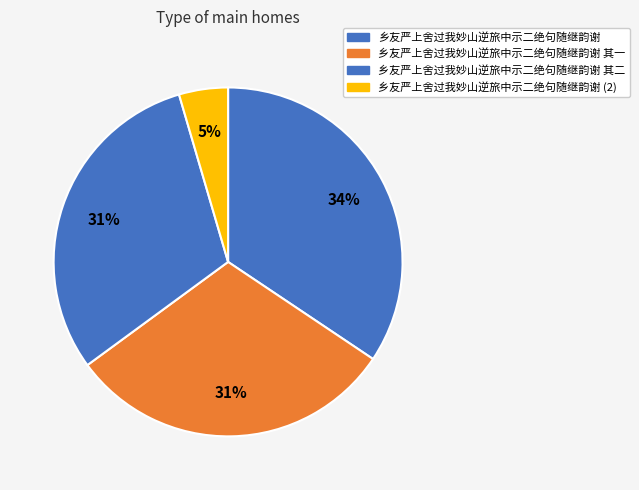

What percentage is the 乡友严上舍过我妙山逆旅中示二绝句随继韵谢 其一 slice, to the nearest percent?

31%